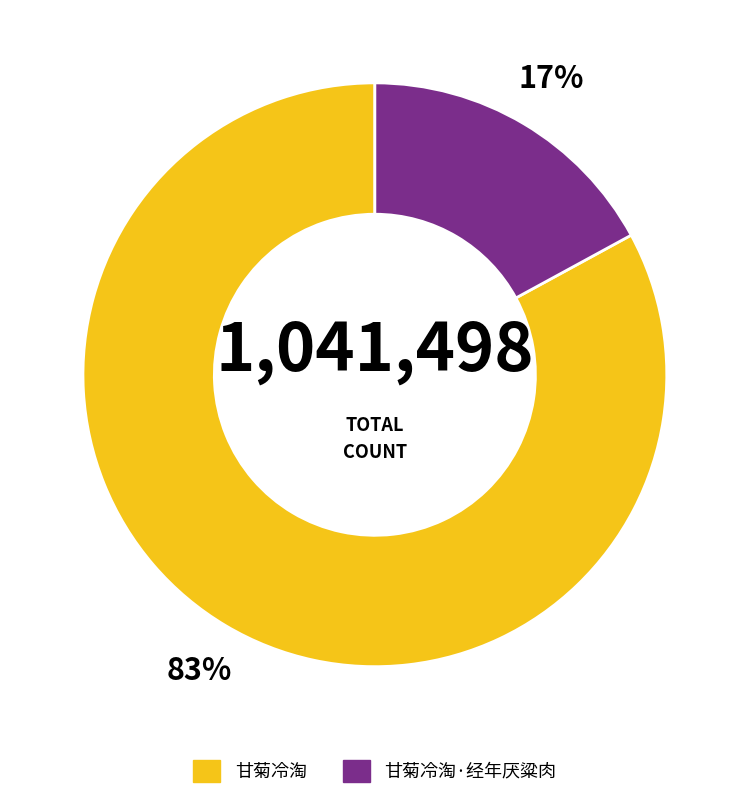

Does any single category account for the majority?

Yes